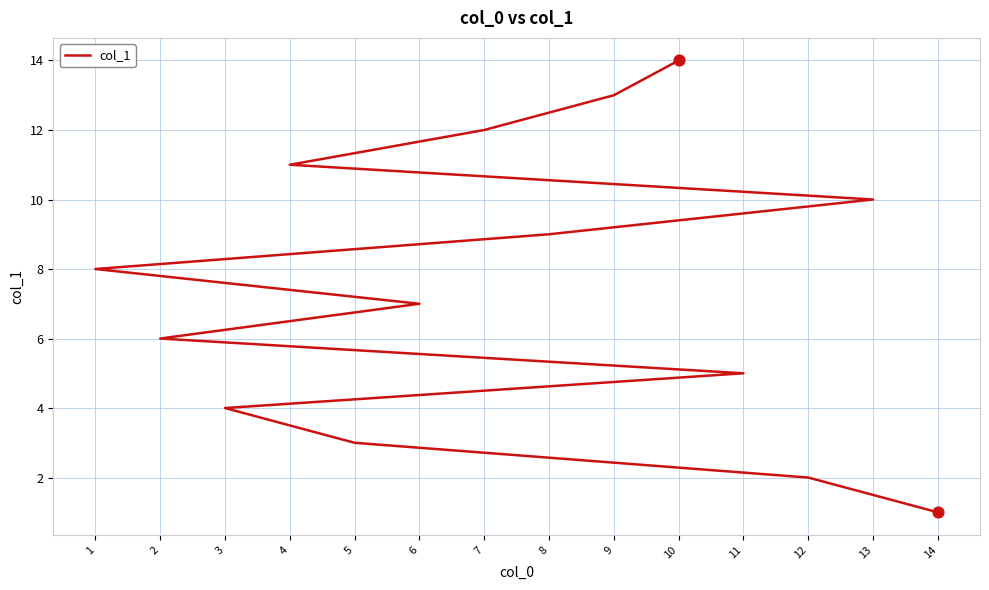

Between 2 and 6, which is larger?

6